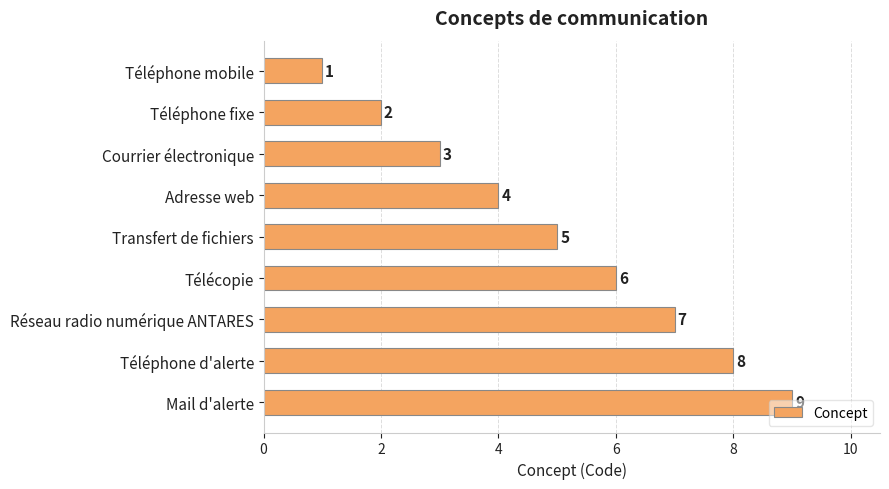

Which label corresponds to the largest value in the chart?

Mail d'alerte